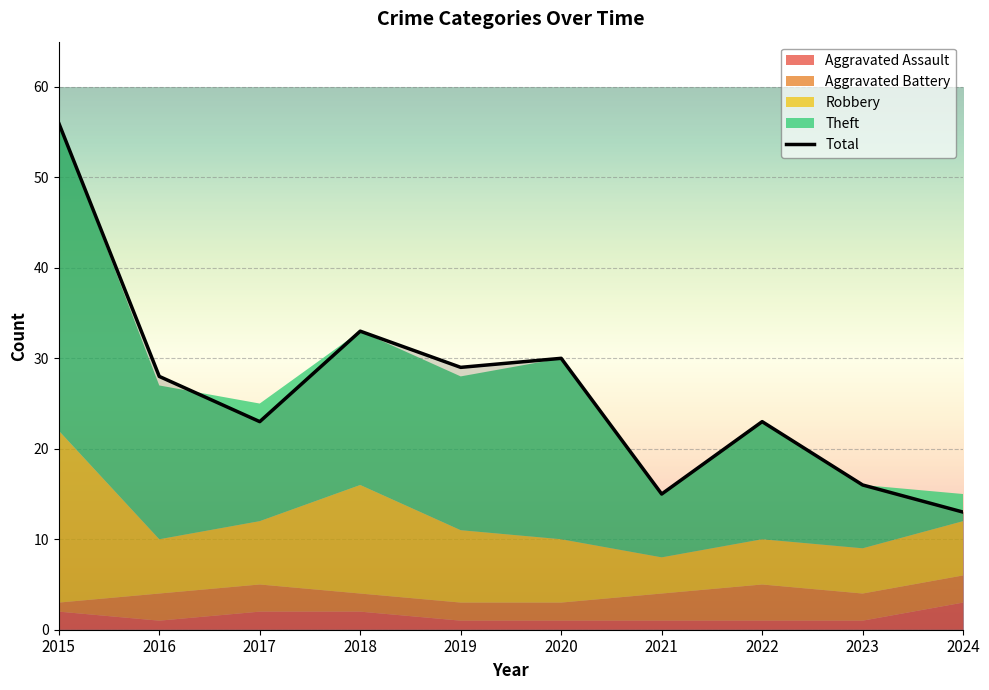

What is the minimum value shown in the chart?

1